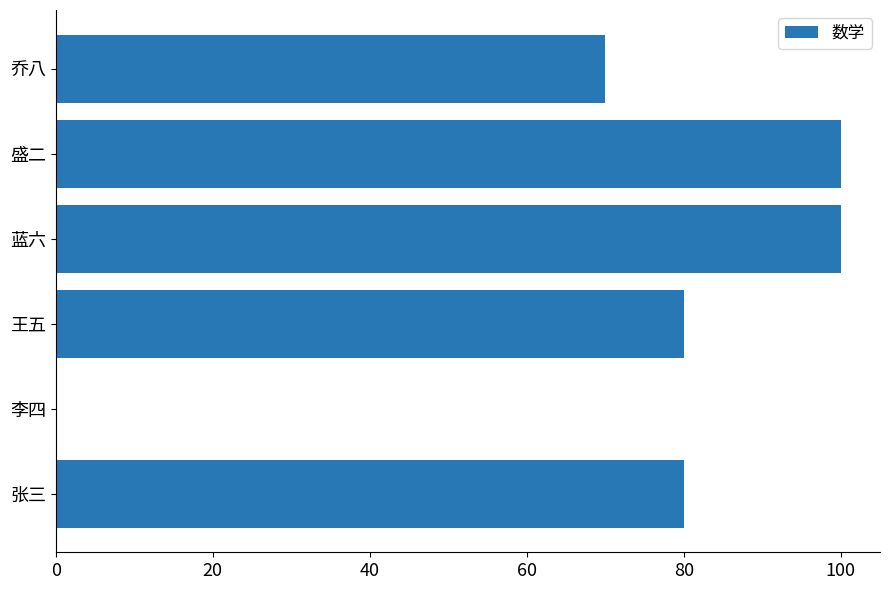

Reading top to bottom, list all the values displayed in this chart.

乔八=70	盛二=100	蓝六=100	王五=80	李四=0	张三=80